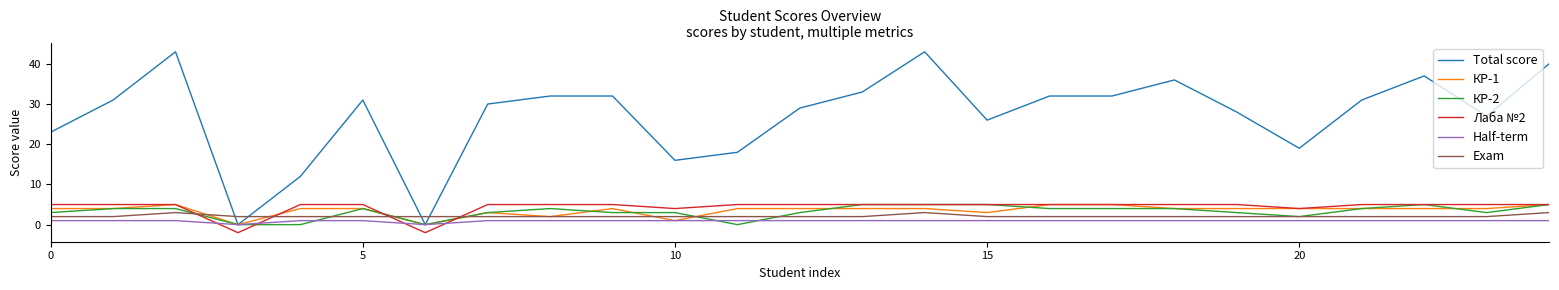

Count the number of categories in the chart.

25